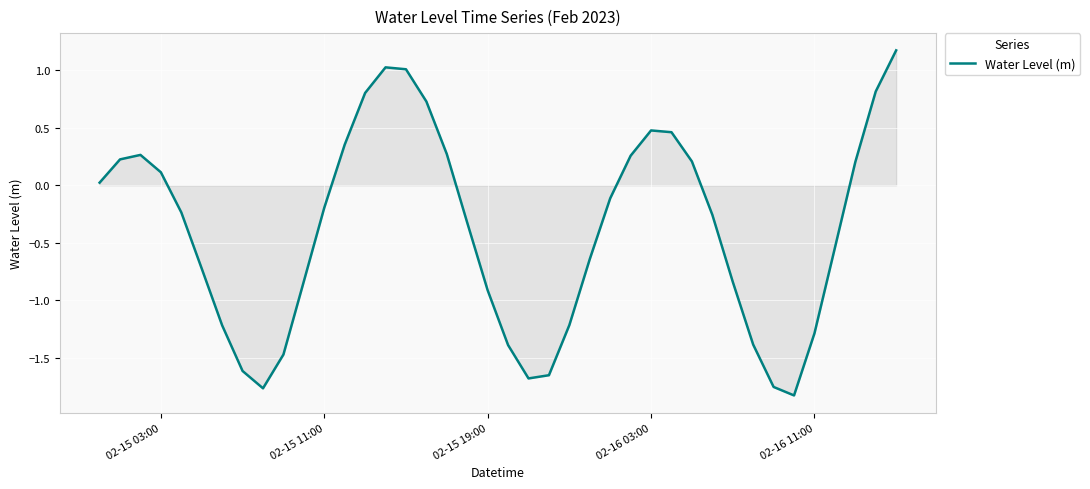

What is the difference between the maximum and minimum values?

3.0